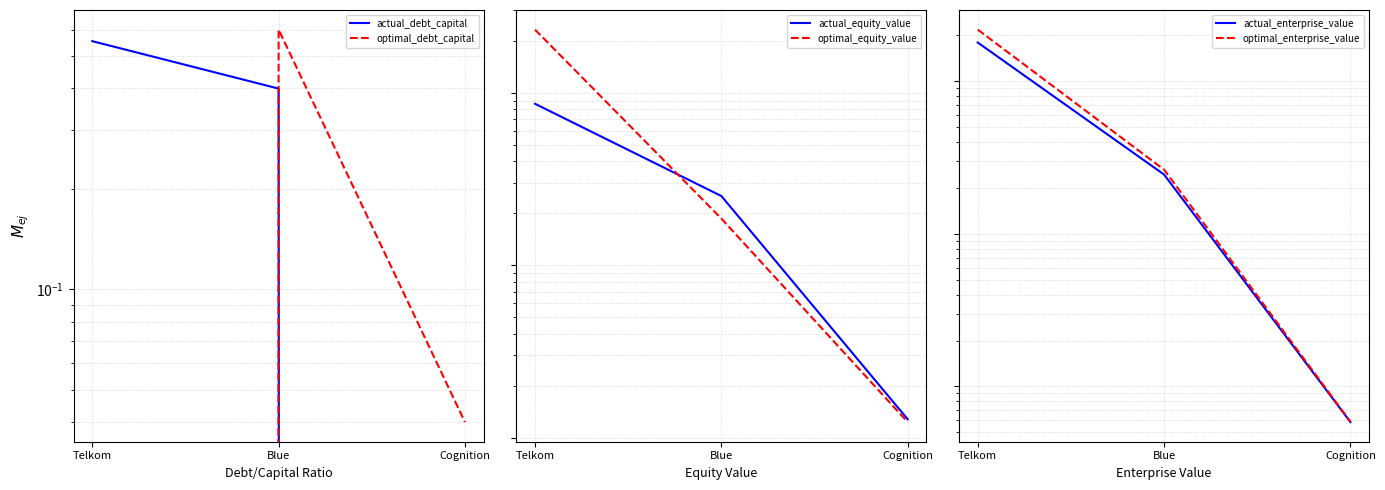

What is the value of the actual_enterprise_value point at the 2nd from the left?

244.7